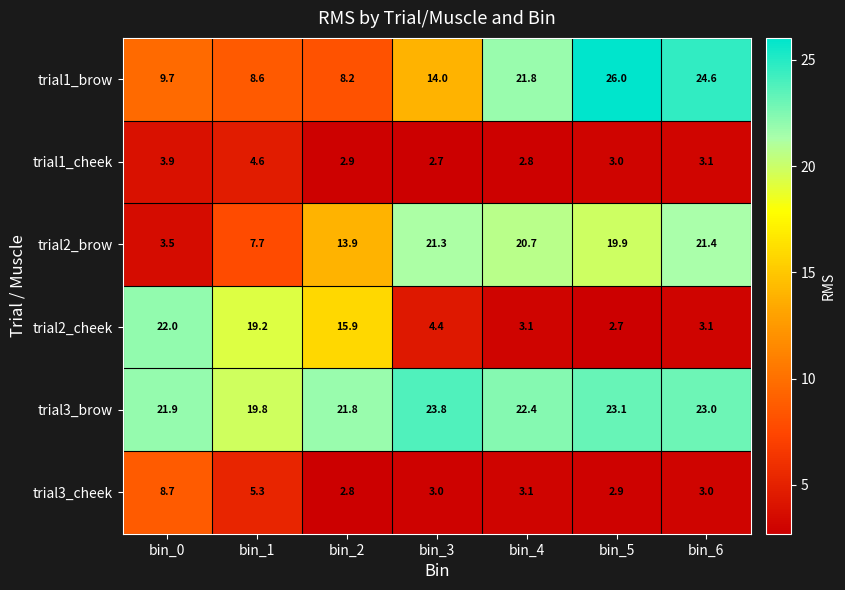

Where is trial1_brow nearest to the value 17?

bin_3